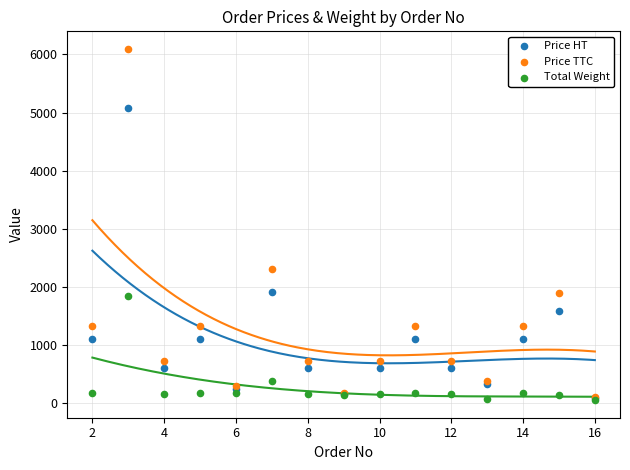

Which series contains the highest Y value?

Price TTC